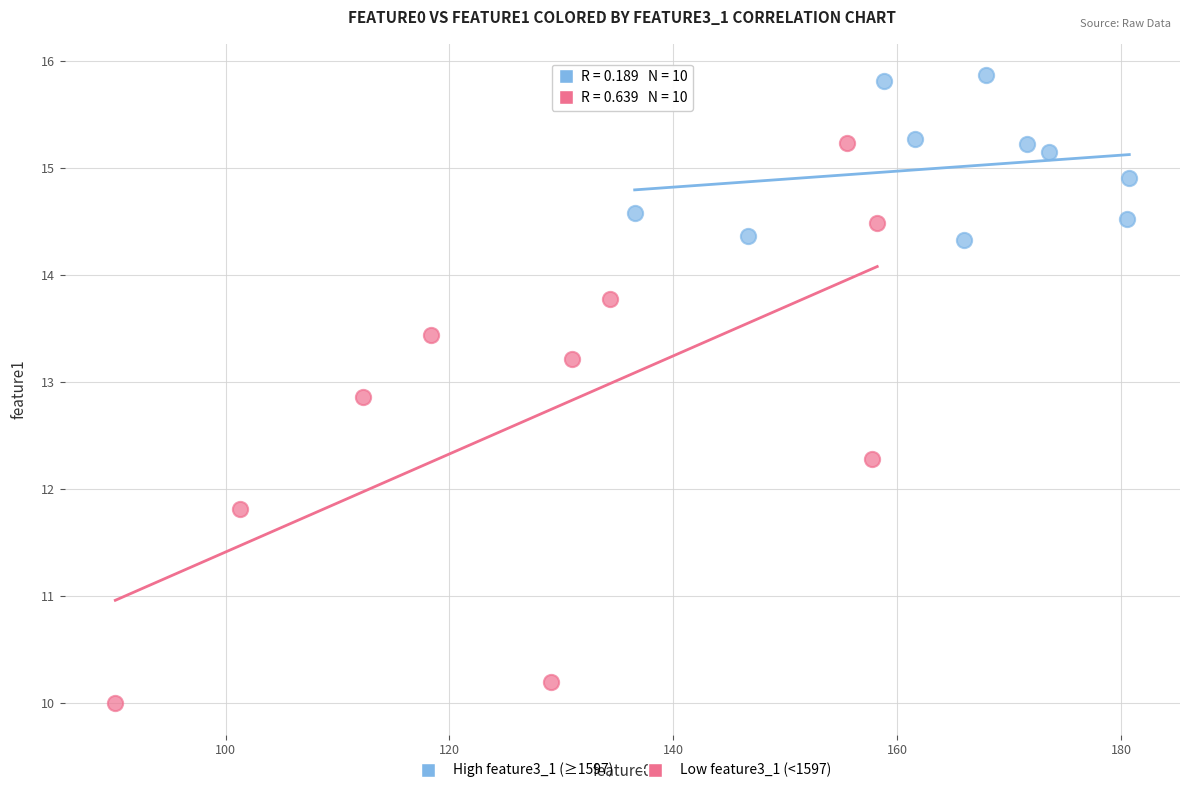

Which series has the widest spread of Y values?

Low feature3_1 (<1597)